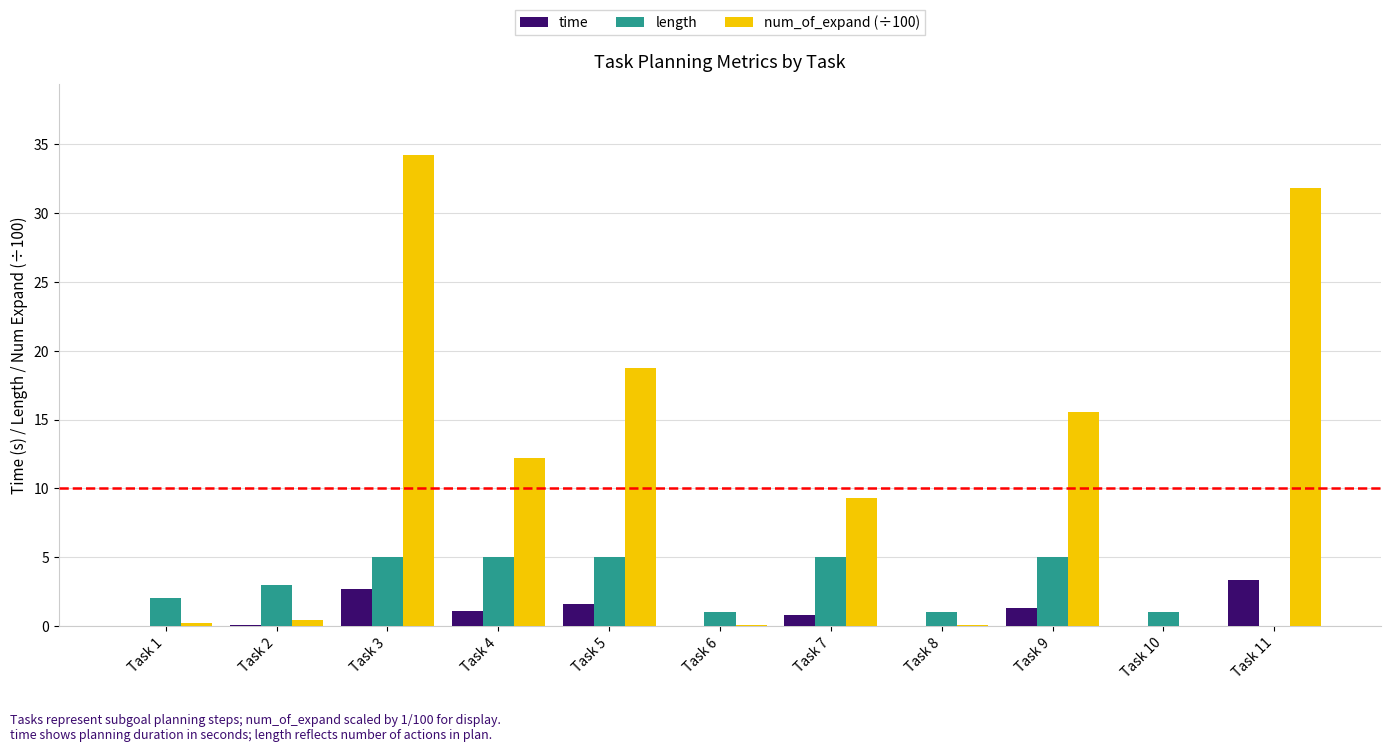

Count the number of data series in this chart.

3